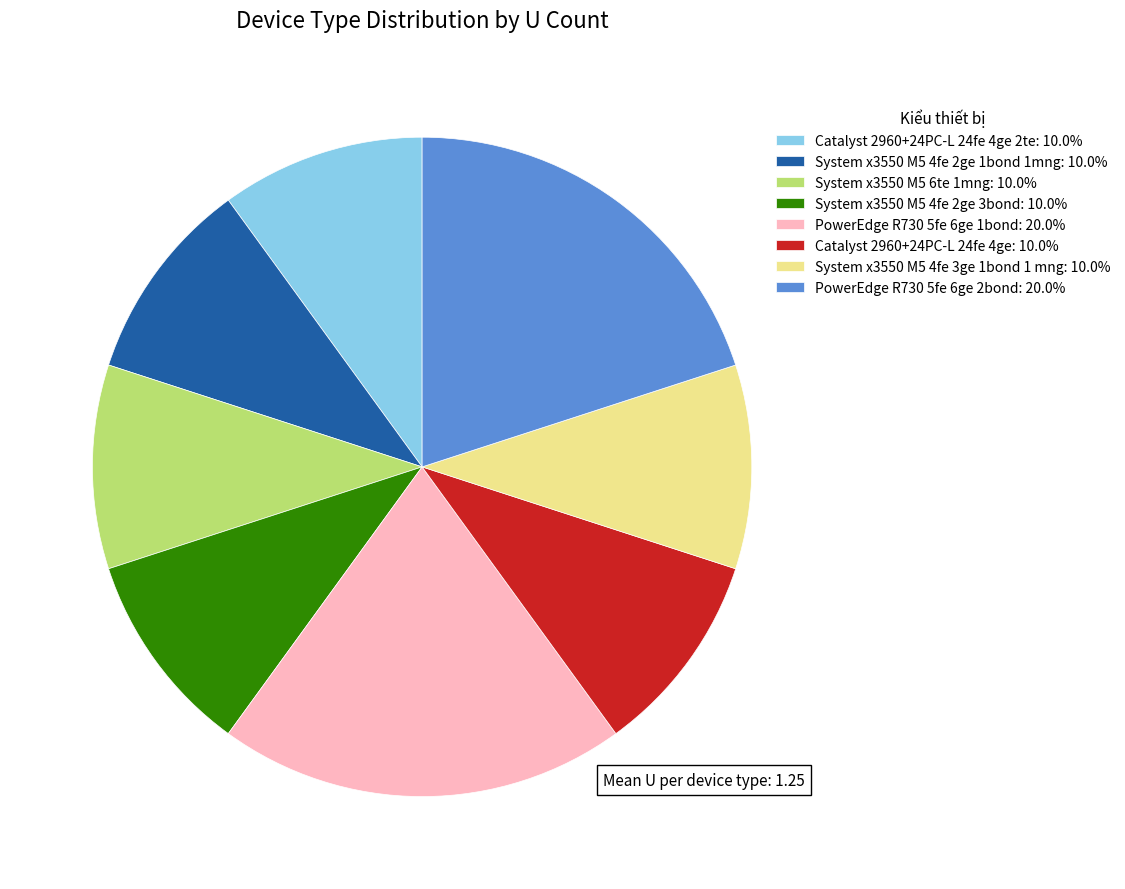

Do PowerEdge R730 5fe 6ge 2bond: 20.0% and System x3550 M5 4fe 3ge 1bond 1 mng: 10.0% together represent more than half of the pie?

No